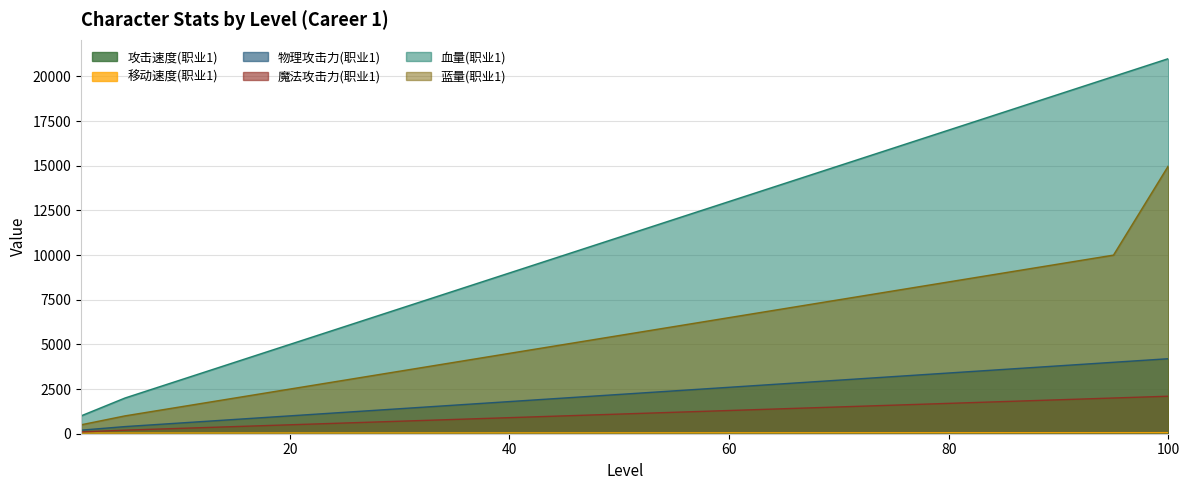

How many values in the 蓝量(职业1) series exceed 5500?

10